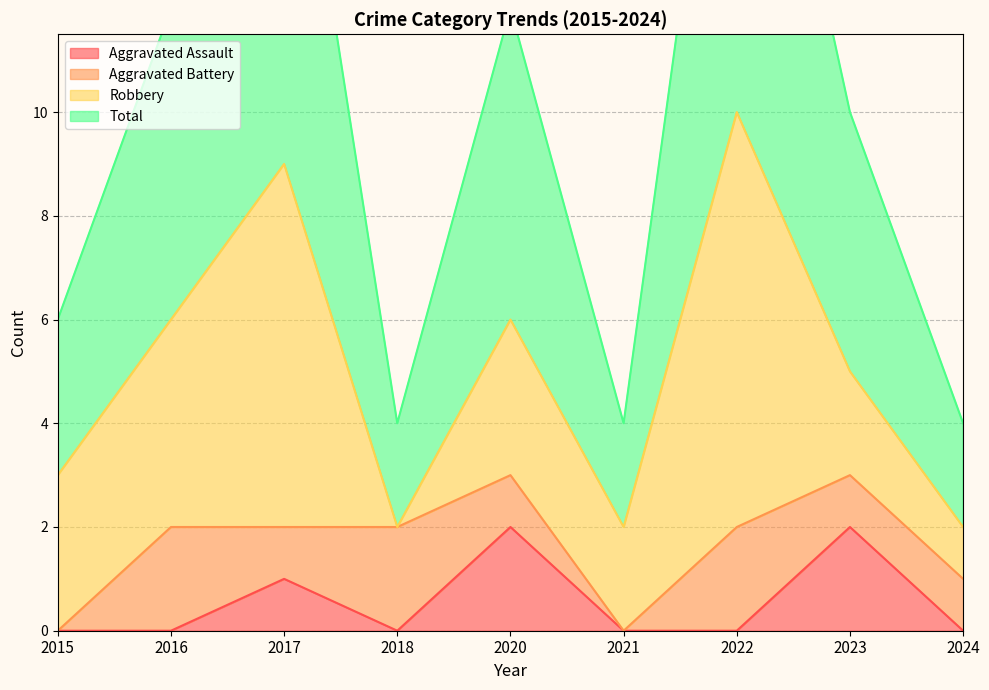

True or false: Total and Aggravated Assault cross at least once.

False